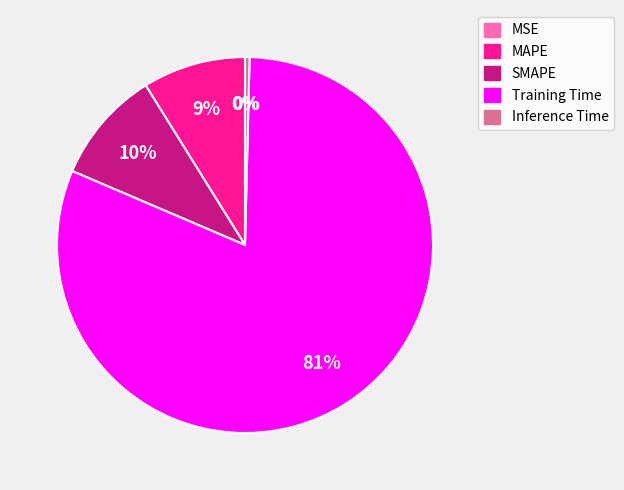

What is the largest slice in the pie chart?

Training Time